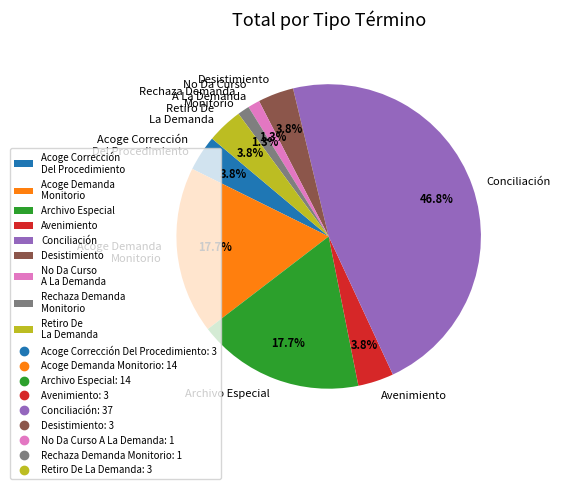

How many slices are in this pie chart?

9